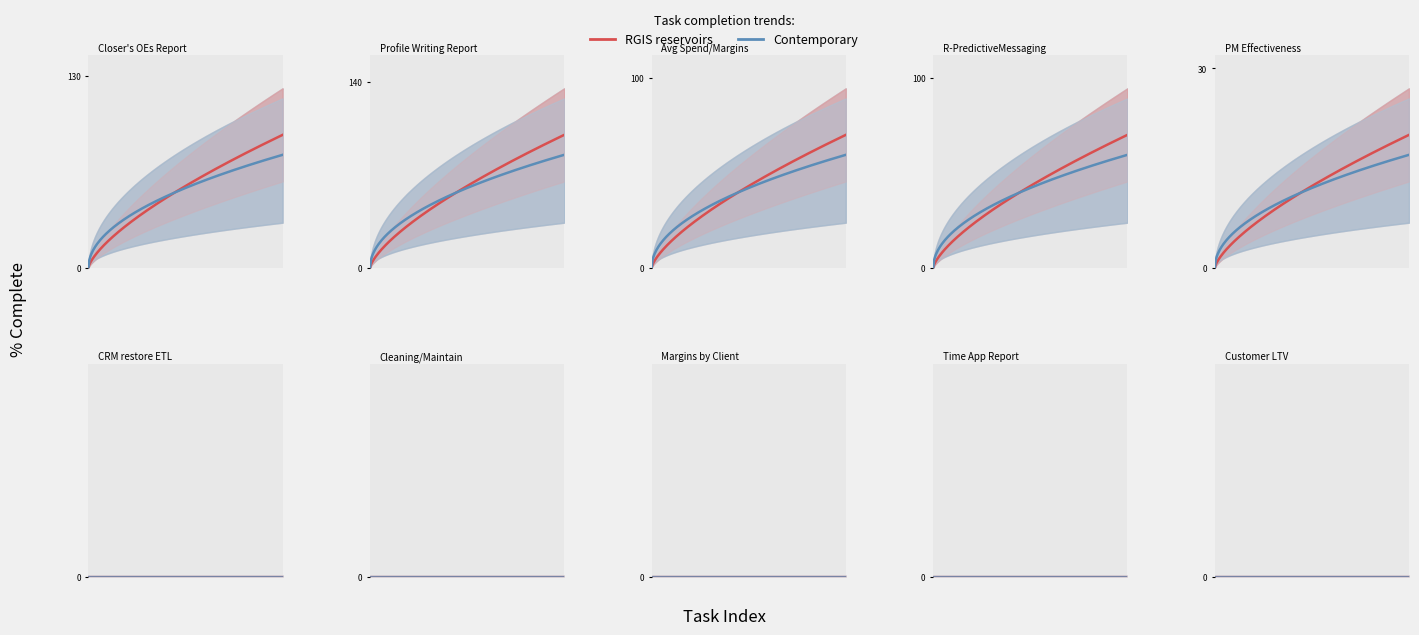

How many values are between 0 and 70?

8